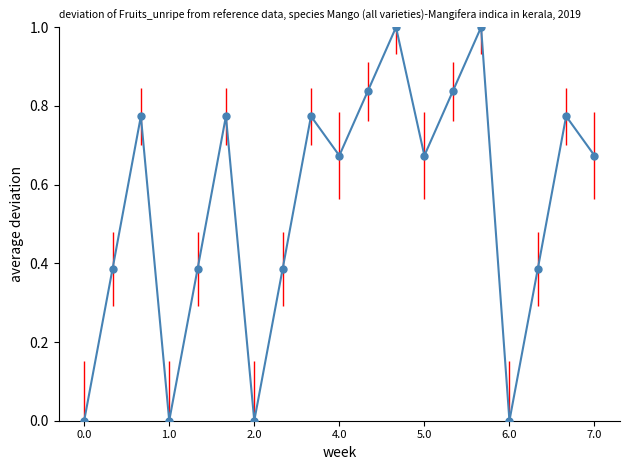

Does the chart display data point markers on the line(s)?

Yes